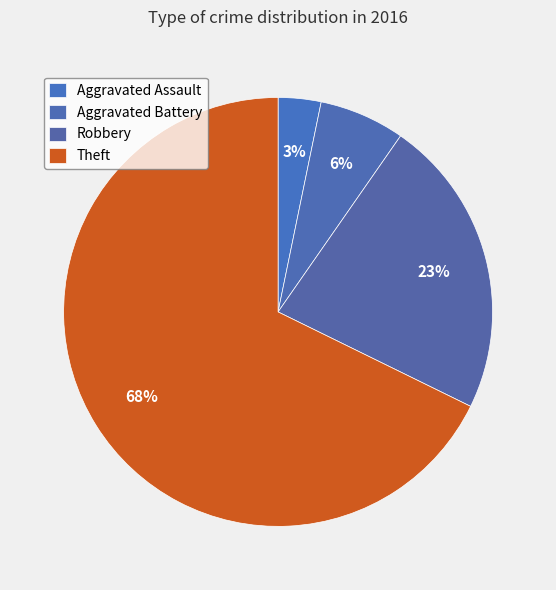

Which slice represents more than half of the pie?

Theft